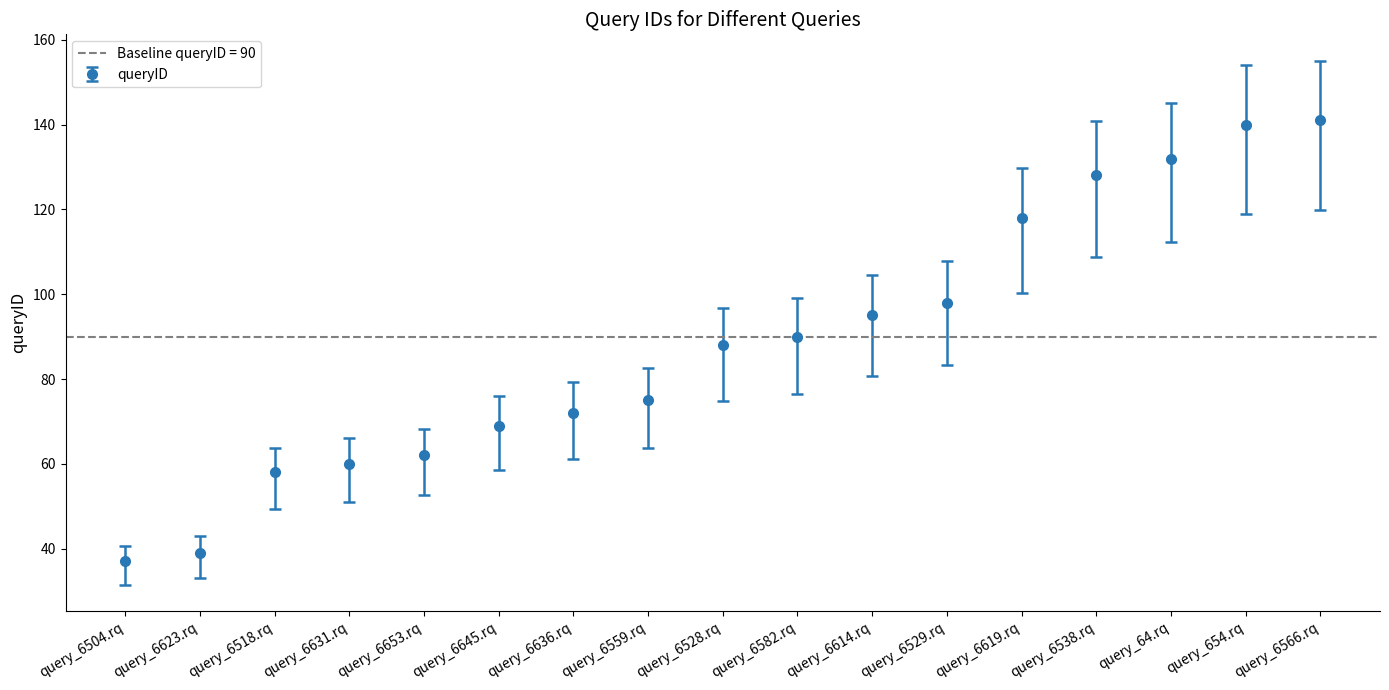

The value of queryID at query_6631.rq is 60. True or false?

True